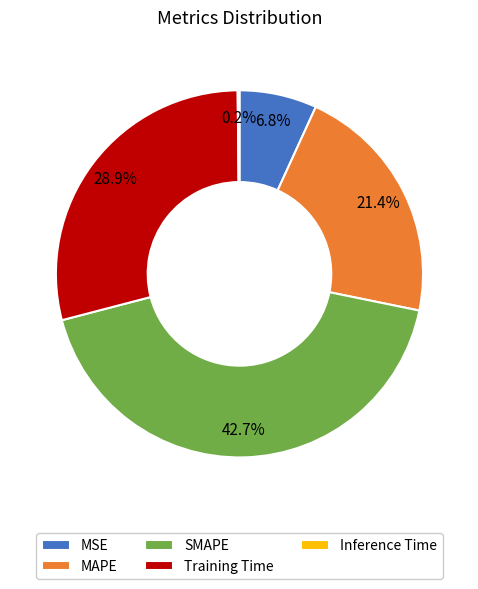

Is SMAPE the majority of the pie?

No